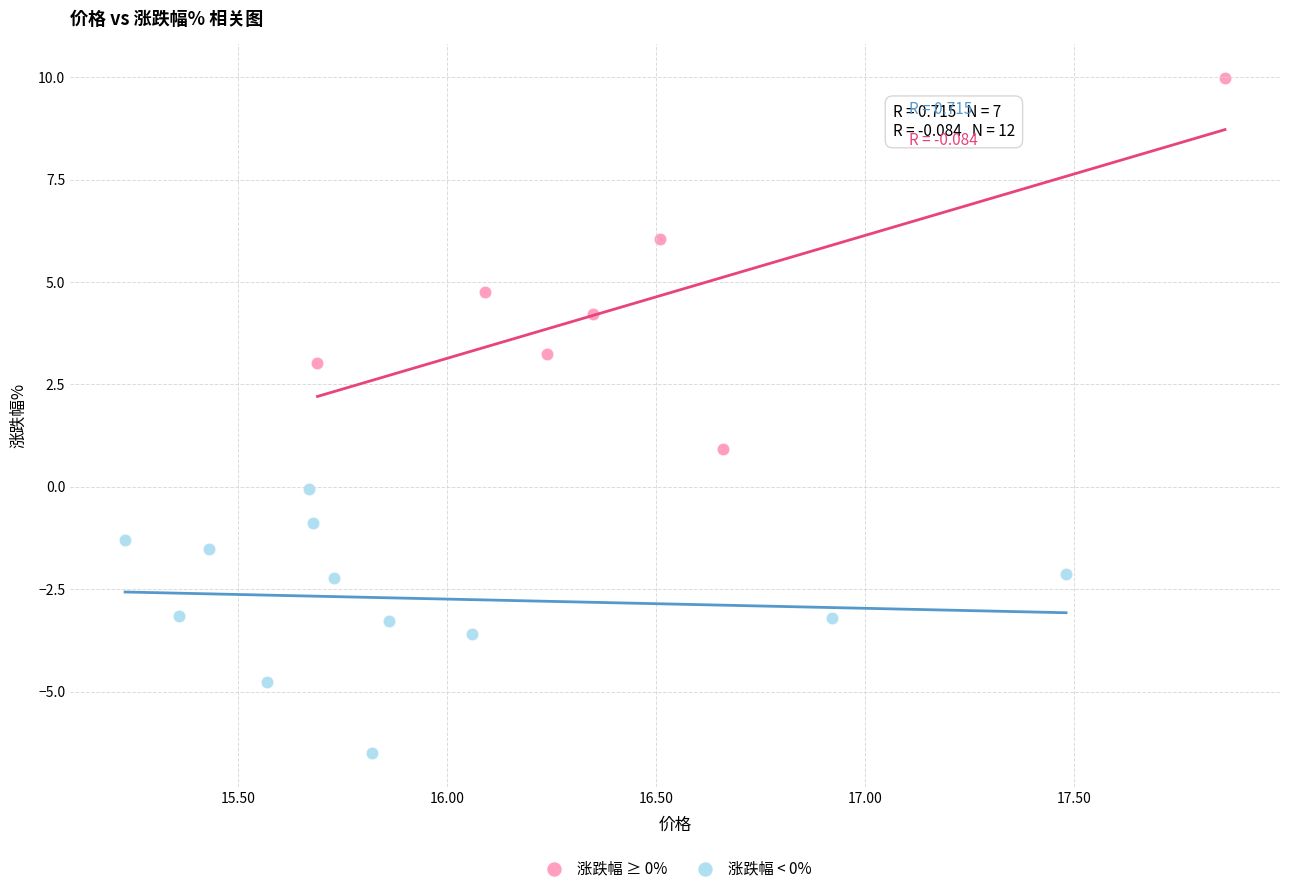

What are all the series names shown in the legend?

涨跌幅 ≥ 0%, 涨跌幅 < 0%